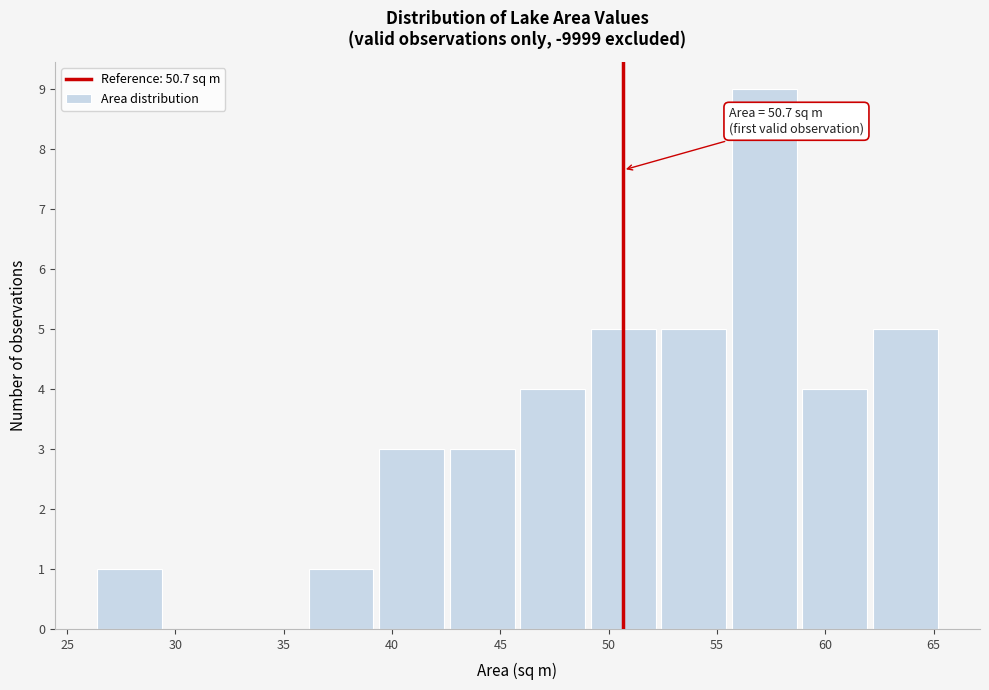

Which range on the x-axis has the tallest bar?

55.5 to 59.0